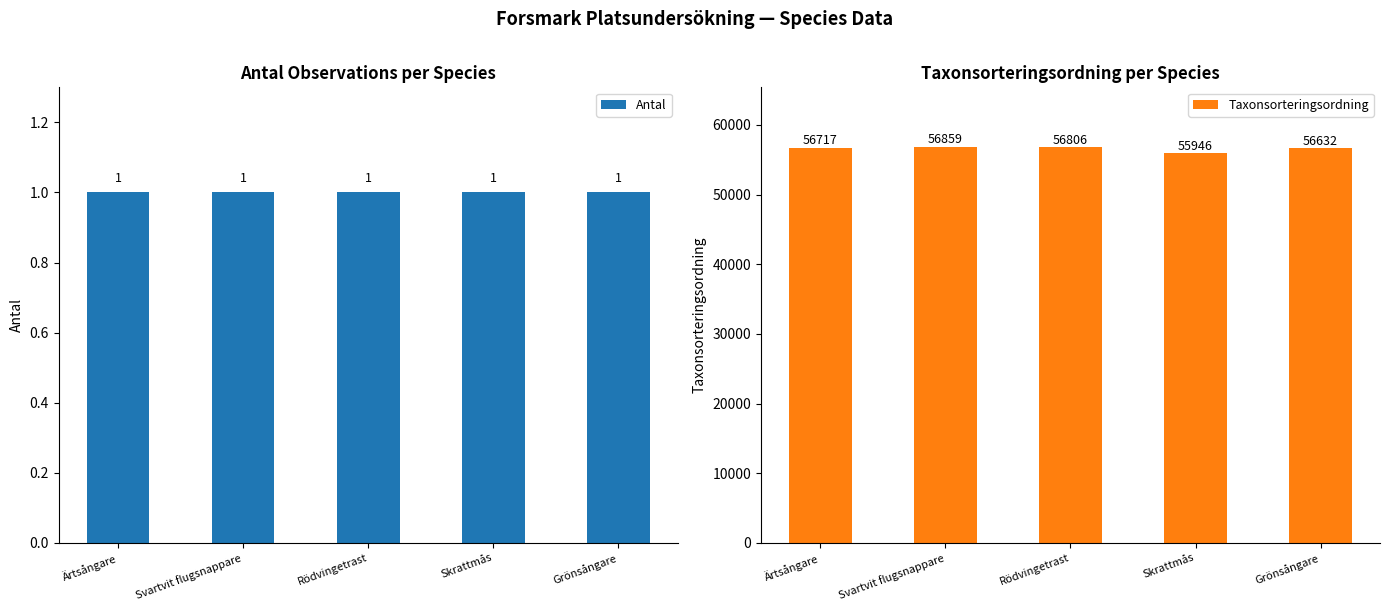

Which series has the widest spread of values?

Taxonsorteringsordning